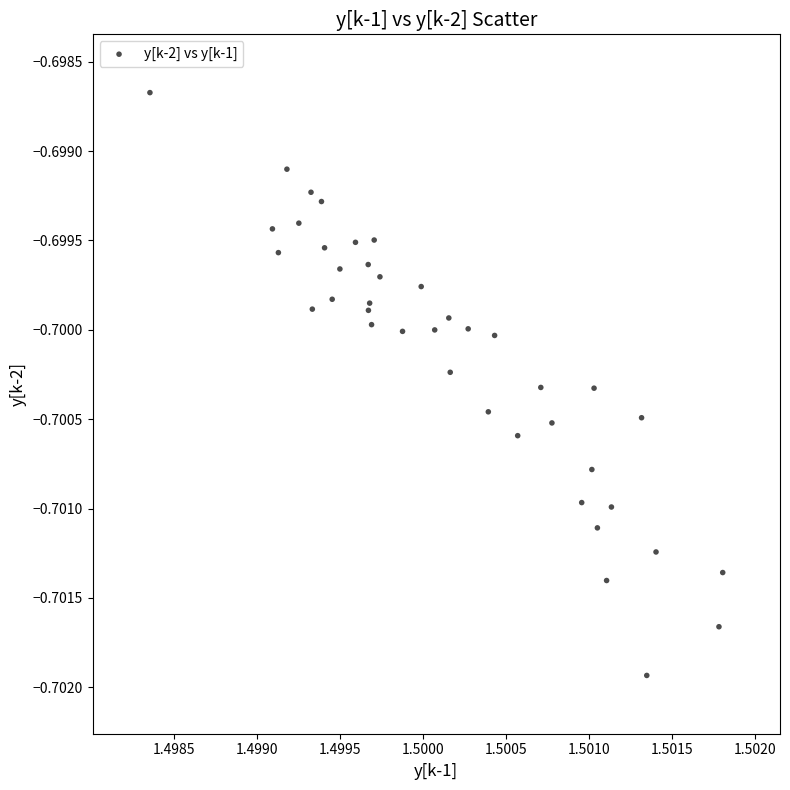

How many points are shown in the scatter plot?

40